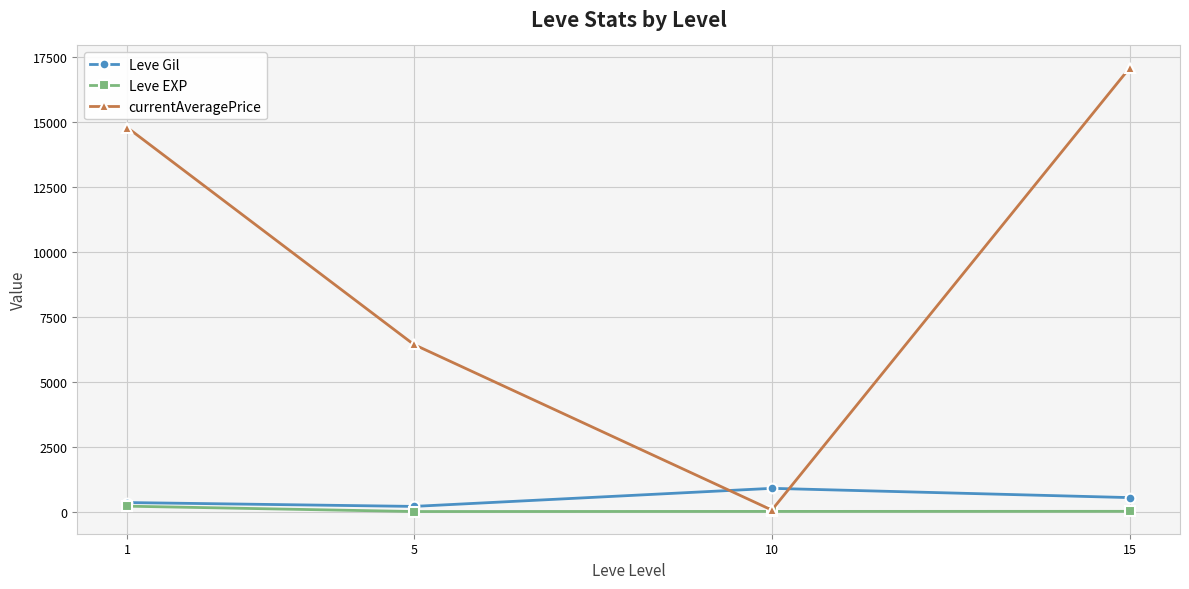

True or false: Leve Gil has a value of 201.7 at 5.

True